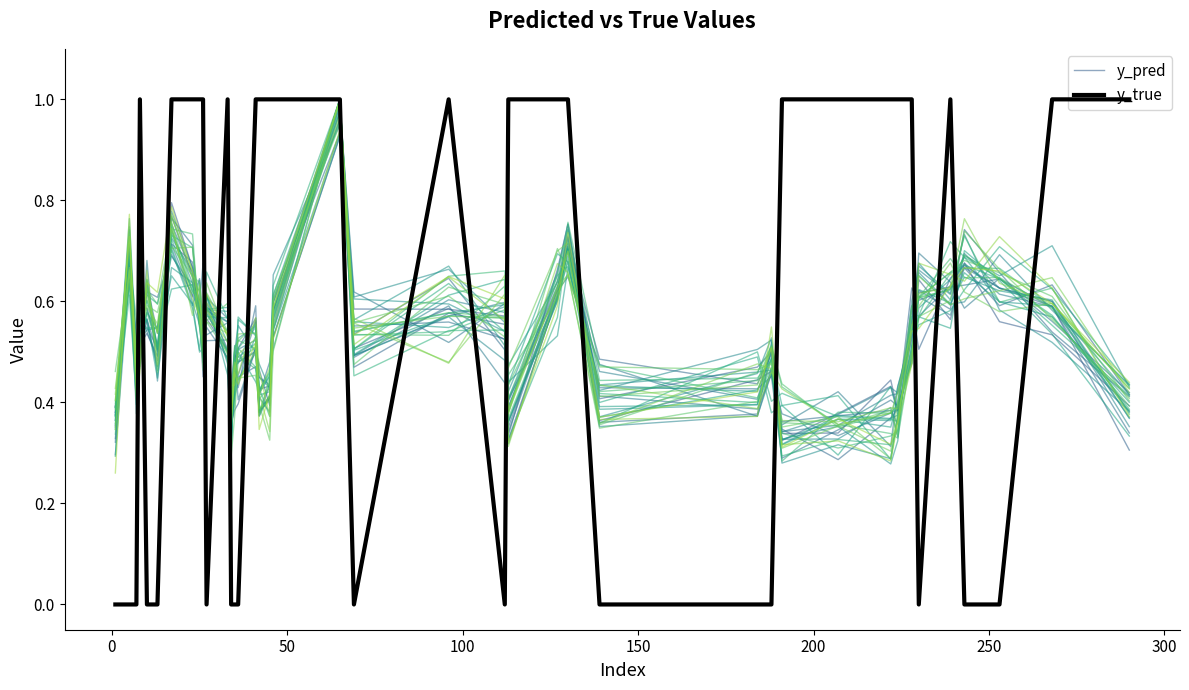

List the series in order of their peak value, lowest first.

y_pred, y_true